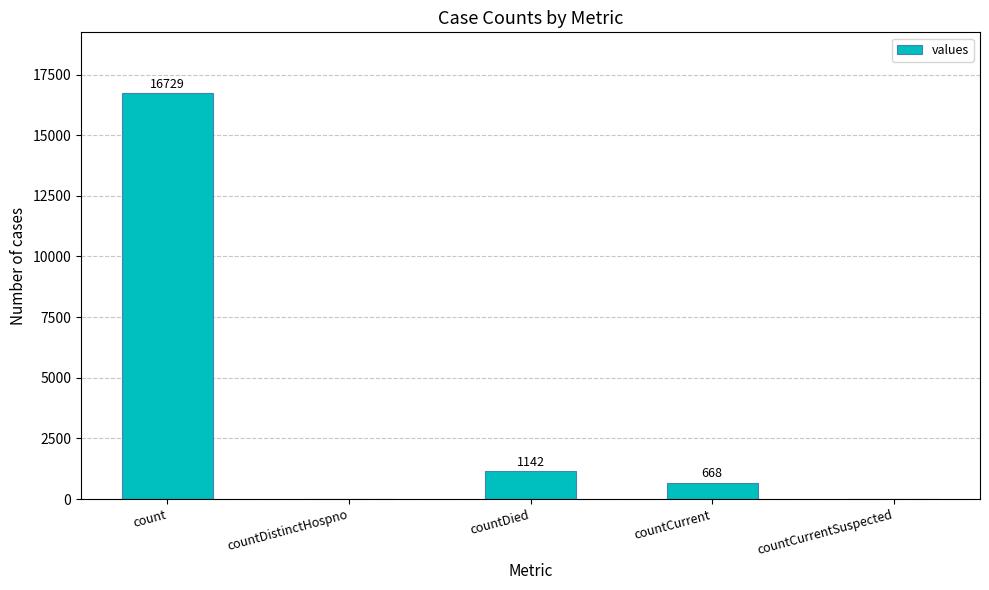

What is the change in value from count to countCurrent?

-16061